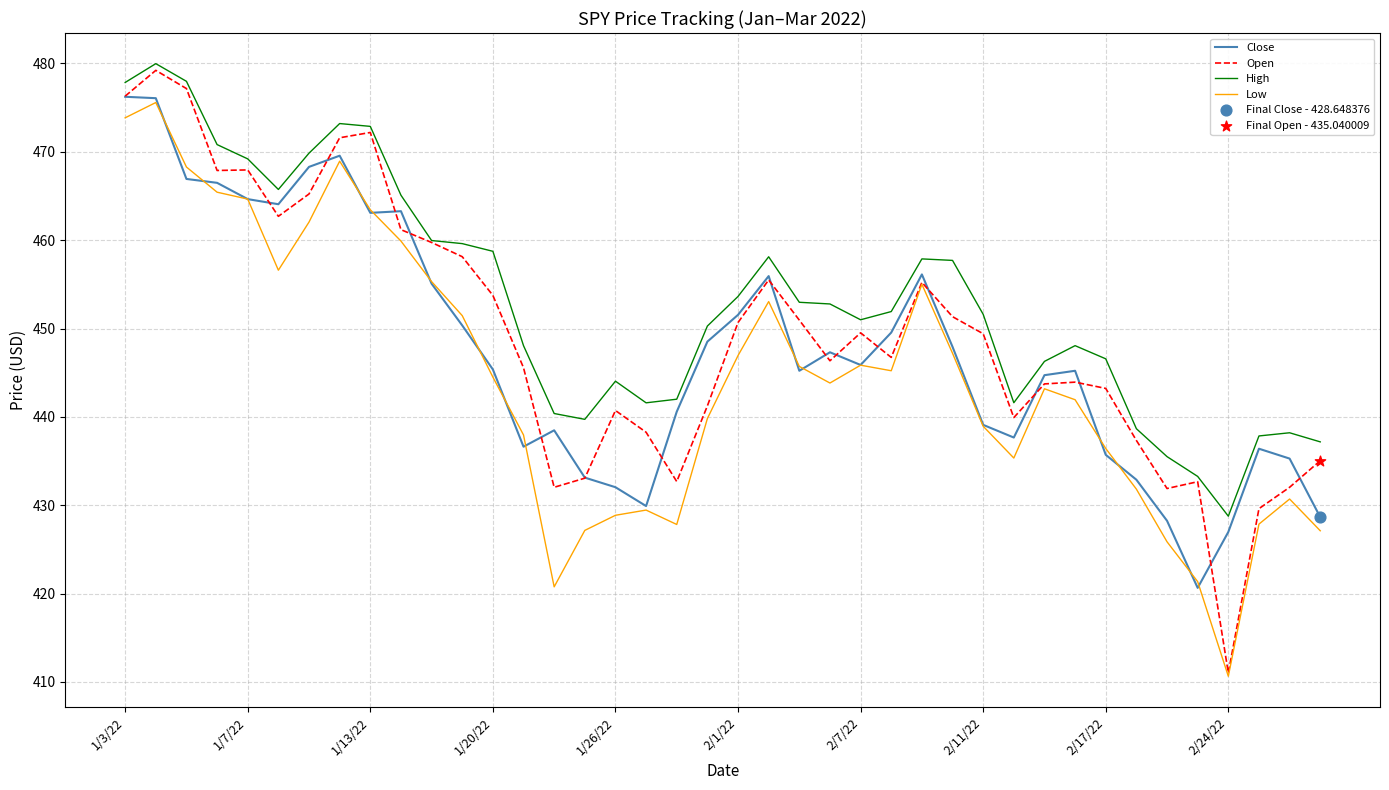

Which series has the largest total across all categories?

High